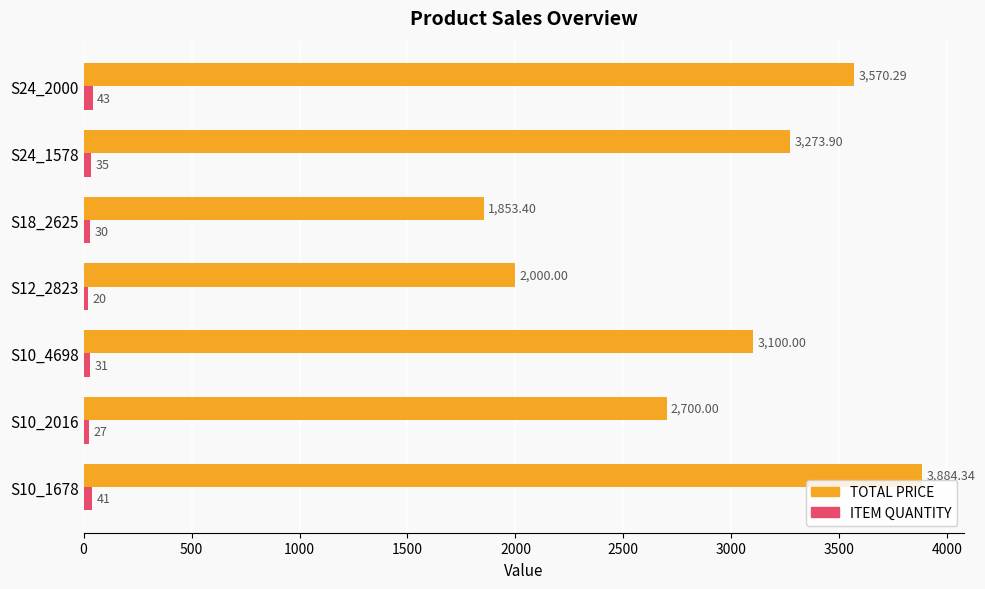

At which category is the sum across all series the highest?

S10_1678